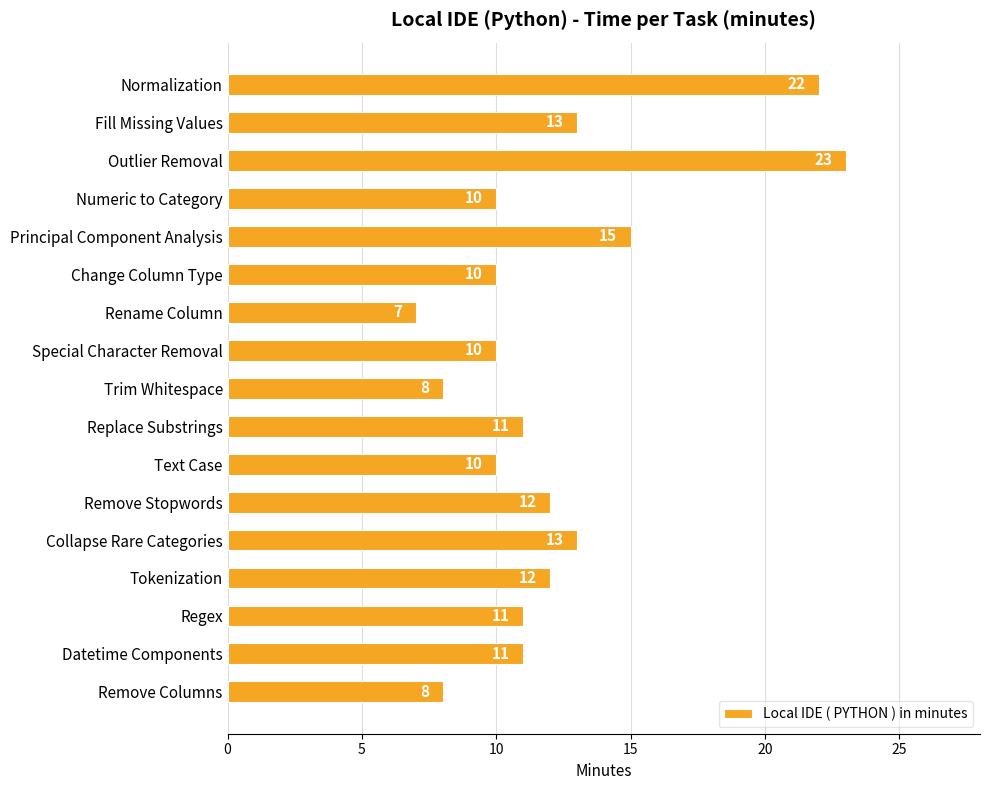

What is the average value?

12